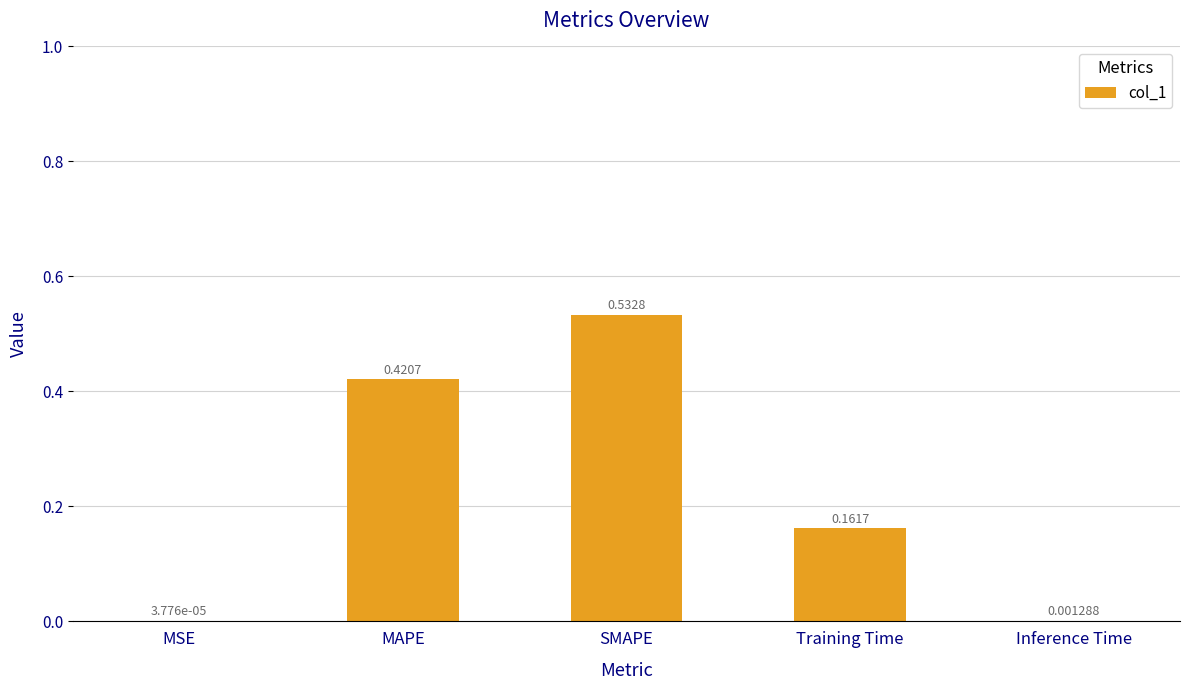

Are the bars horizontal?

No